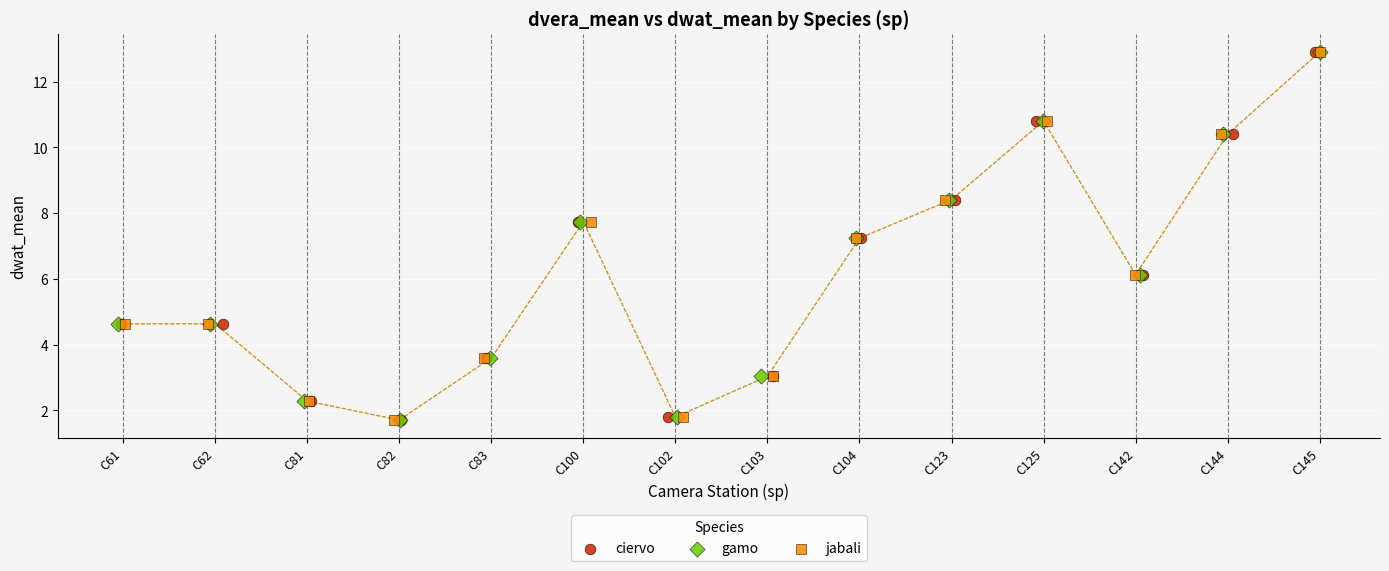

What are all the series names shown in the legend?

ciervo, gamo, jabali